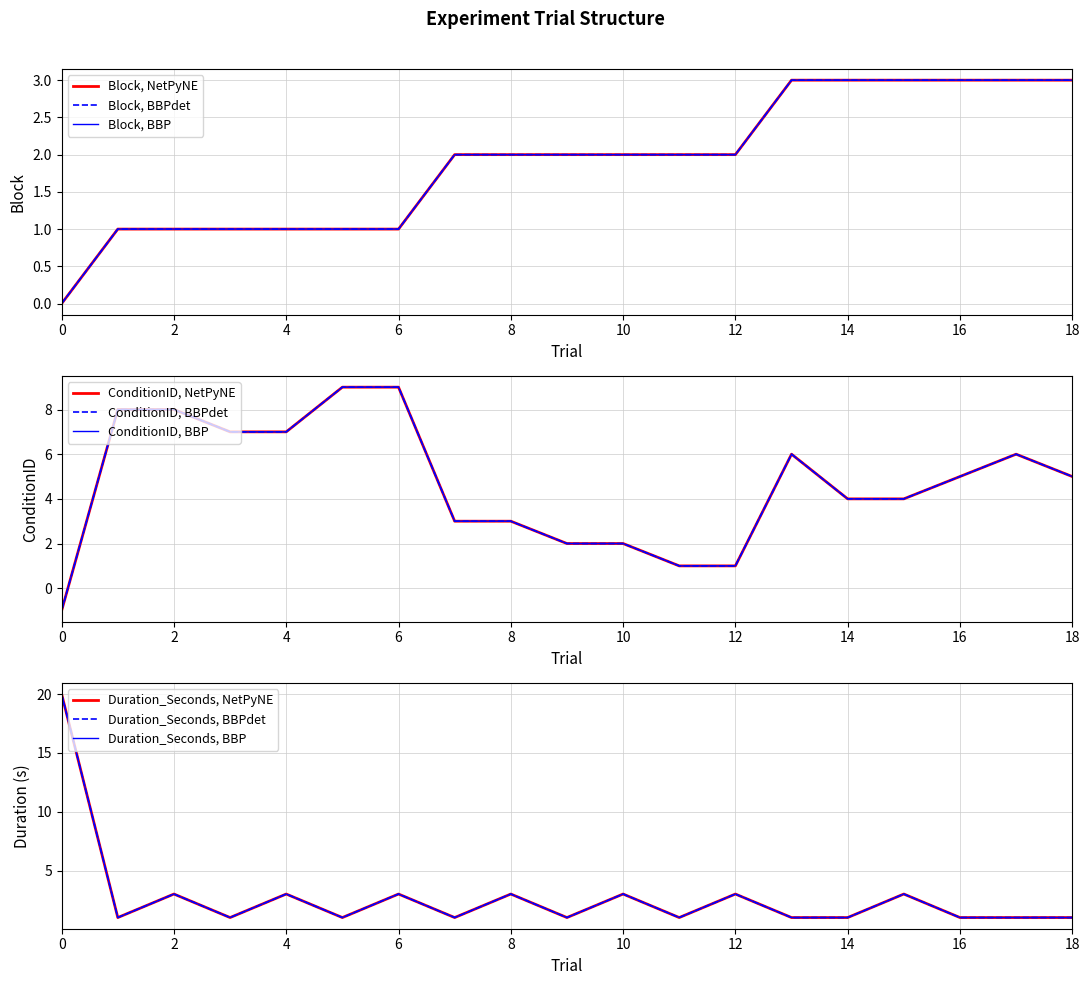

List the labels in order of Duration_Seconds value, smallest first.

1, 3, 5, 7, 9, 11, 13, 14, 16, 17, 18, 2, 4, 6, 8, 10, 12, 15, 0